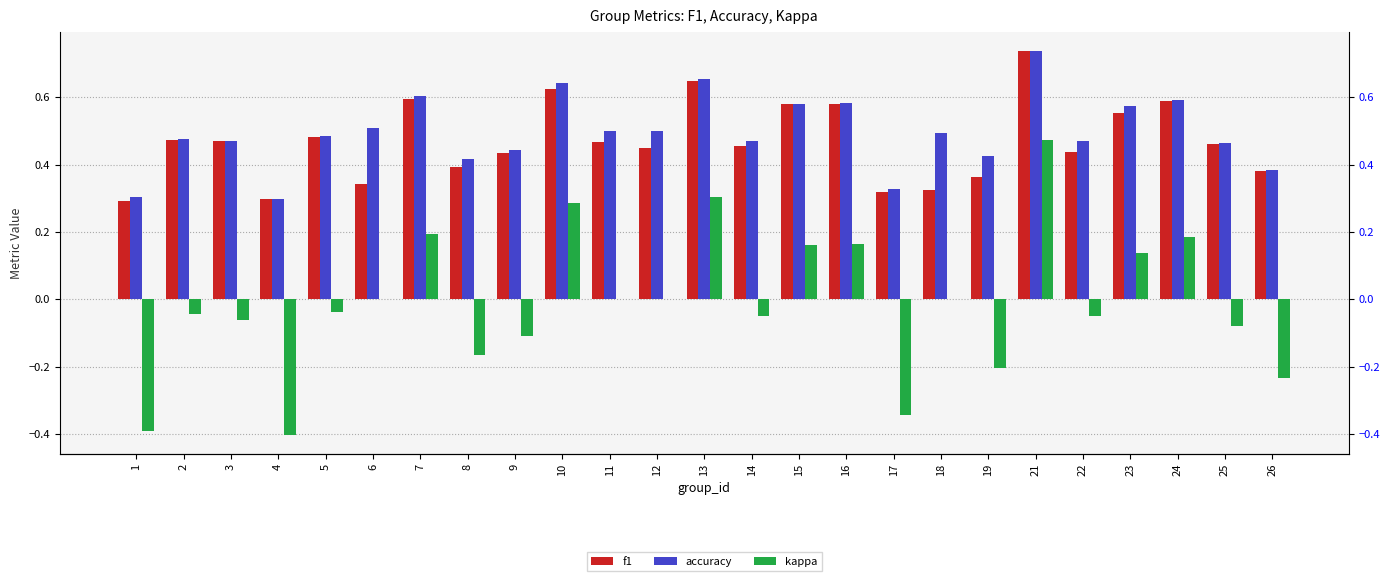

Reading left to right, what are all the values shown in this chart?

f1: 1=0.3	2=0.5	3=0.5	4=0.3	5=0.5	6=0.3	7=0.6	8=0.4	9=0.4	10=0.6	11=0.5	12=0.5	13=0.6	14=0.5	15=0.6	16=0.6	17=0.3	18=0.3	19=0.4	21=0.7	22=0.4	23=0.6	24=0.6	25=0.5	26=0.4
accuracy: 1=0.3	2=0.5	3=0.5	4=0.3	5=0.5	6=0.5	7=0.6	8=0.4	9=0.4	10=0.6	11=0.5	12=0.5	13=0.7	14=0.5	15=0.6	16=0.6	17=0.3	18=0.5	19=0.4	21=0.7	22=0.5	23=0.6	24=0.6	25=0.5	26=0.4
kappa: 1=-0.4	2=-0.0	3=-0.1	4=-0.4	5=-0.0	6=0.0	7=0.2	8=-0.2	9=-0.1	10=0.3	11=0.0	12=0.0	13=0.3	14=-0.0	15=0.2	16=0.2	17=-0.3	18=0.0	19=-0.2	21=0.5	22=-0.1	23=0.1	24=0.2	25=-0.1	26=-0.2